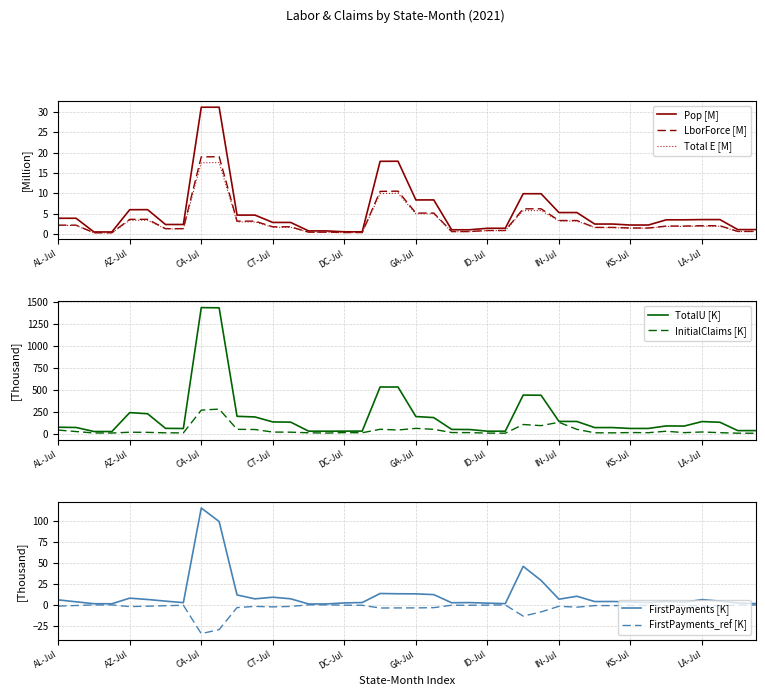

Where is TotalU nearest to the value 728?

18